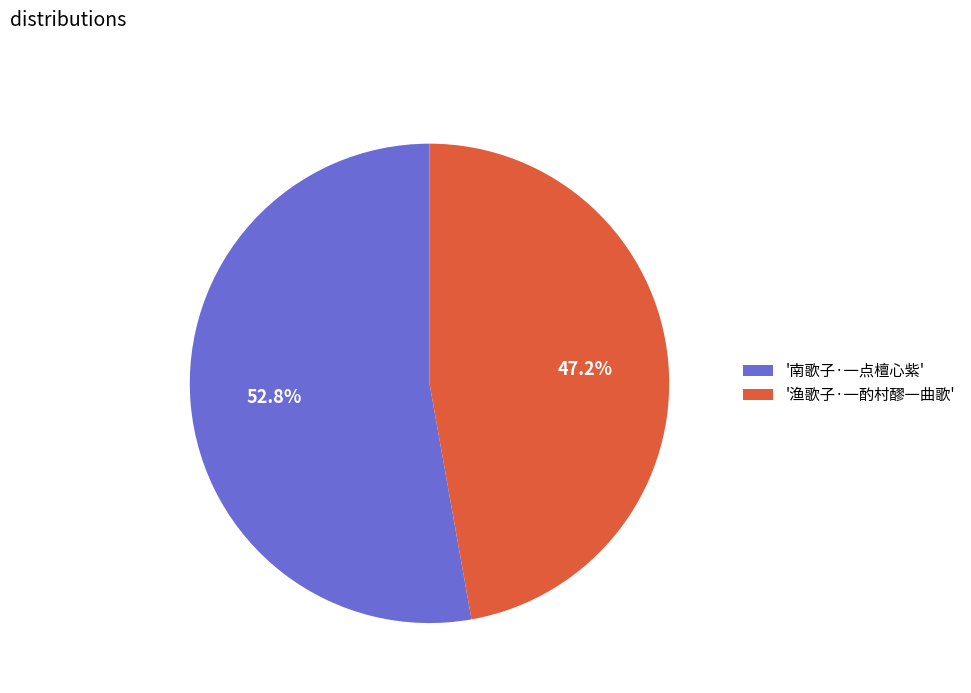

What is the ratio of the value at '南歌子·一点檀心紫' to the value at '渔歌子·一酌村醪一曲歌'?

1.1